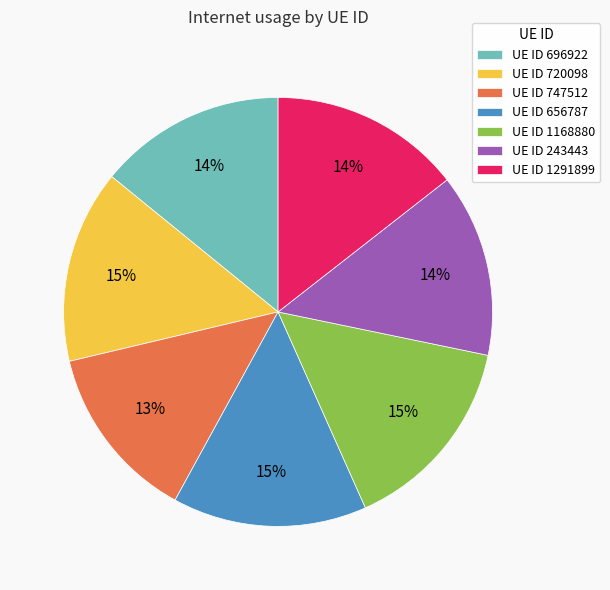

Is there any slice that represents more than half of the pie?

No